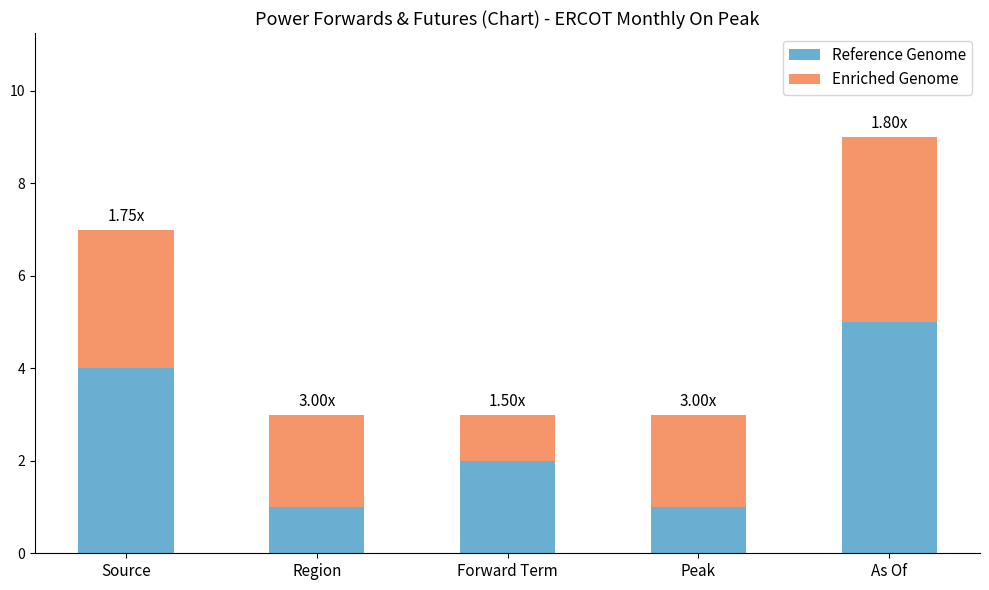

At which label does Reference Genome reach its peak?

As Of